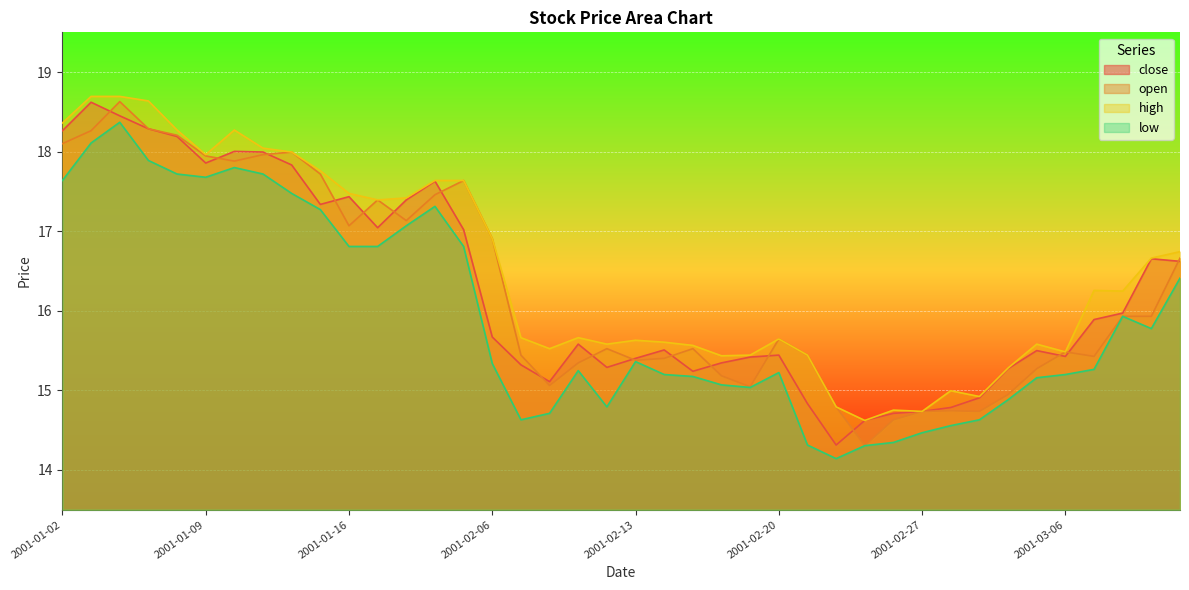

Where is the first local minimum for low?

2001-01-09